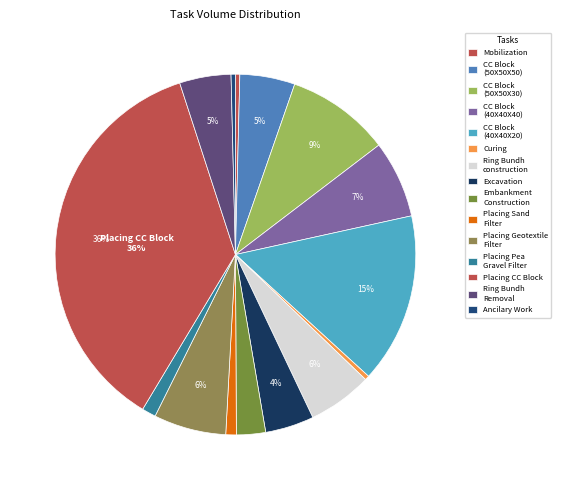

What is the largest slice in the pie chart?

Placing CC Block